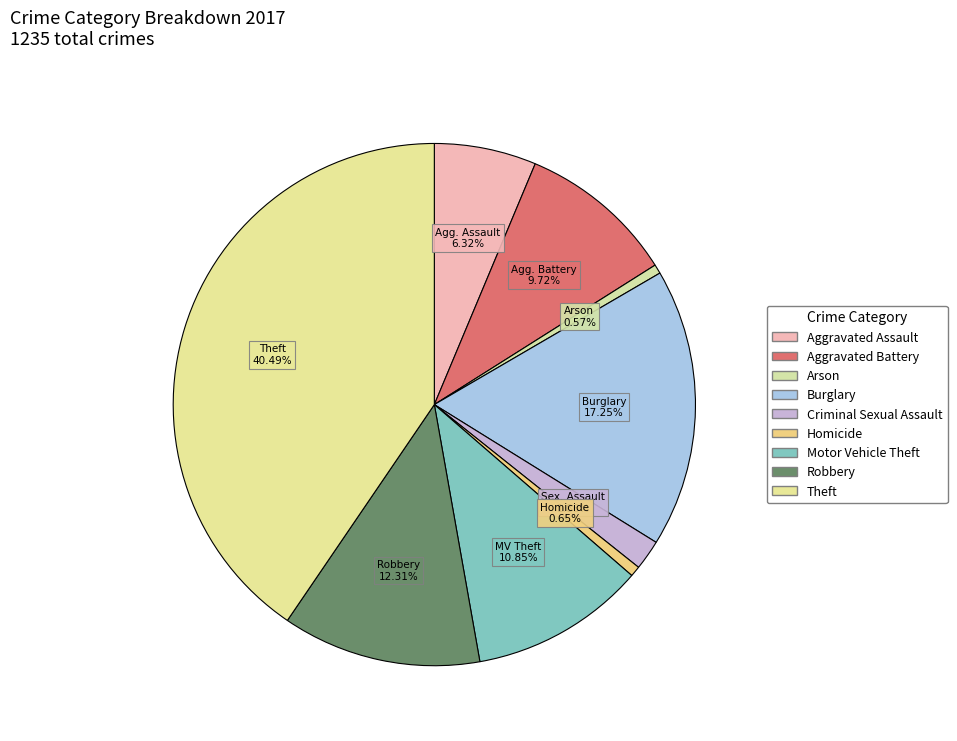

To the nearest percent, what is the average slice percentage?

11%